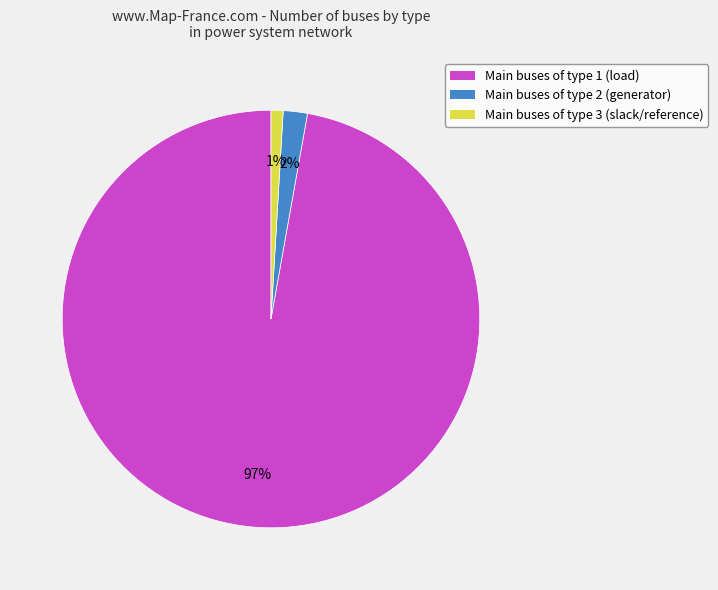

Which category has the smallest portion of the pie?

Main buses of type 3 (slack/reference)